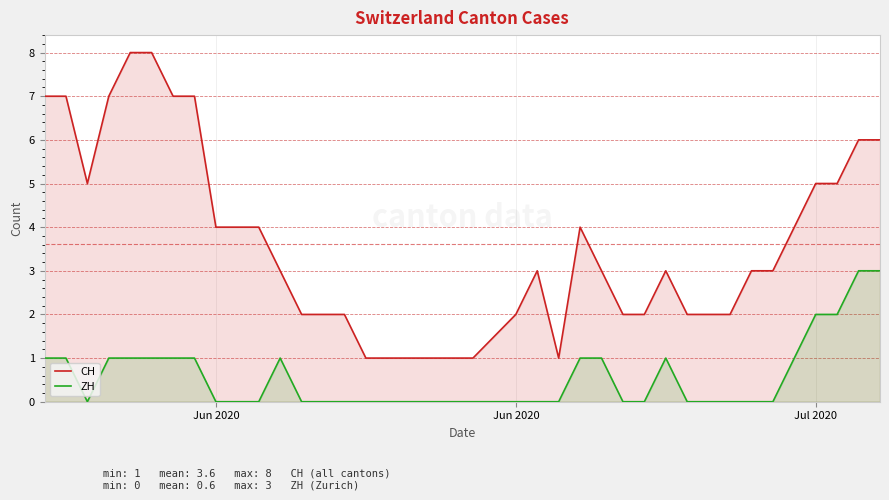

List the series in order of their overall mean, highest first.

CH, ZH